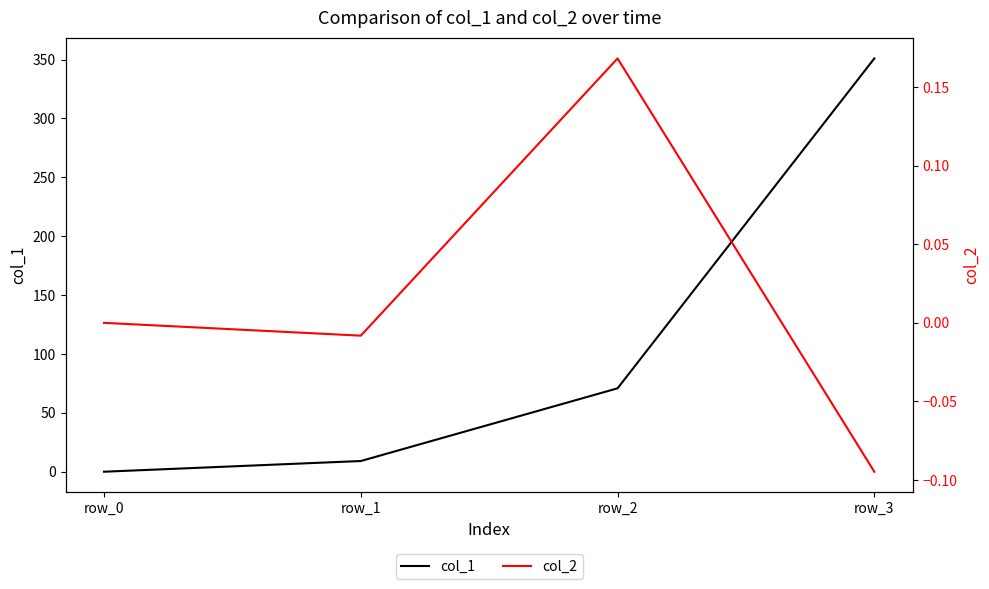

True or false: col_2 and col_1 cross at least once.

False